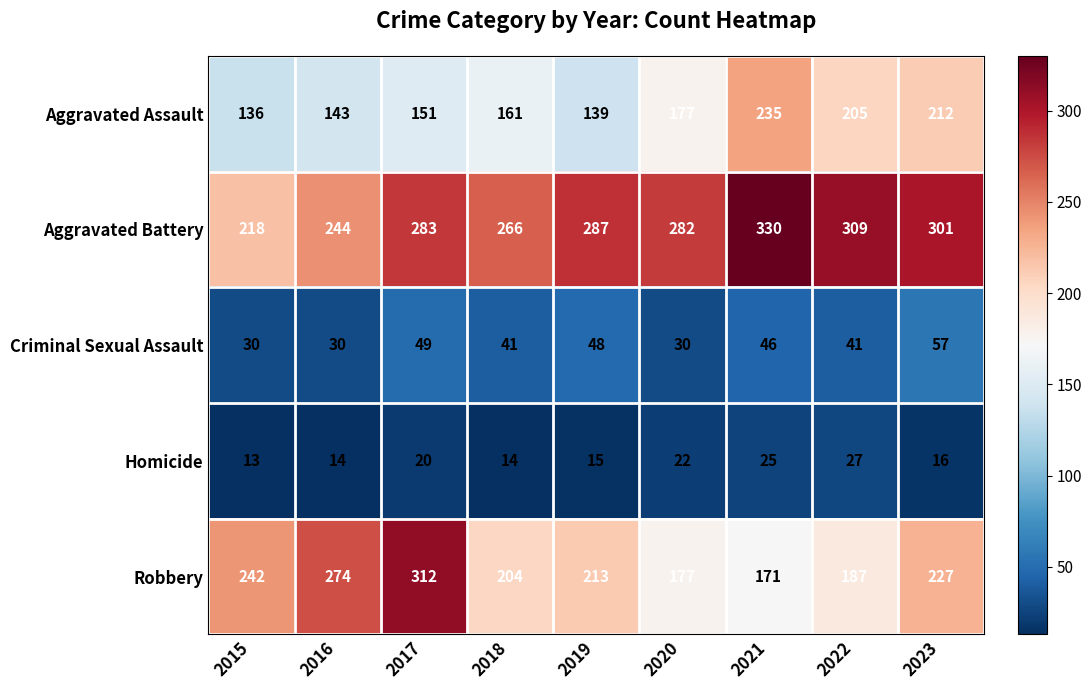

Where does the Homicide series first go above 16?

2017